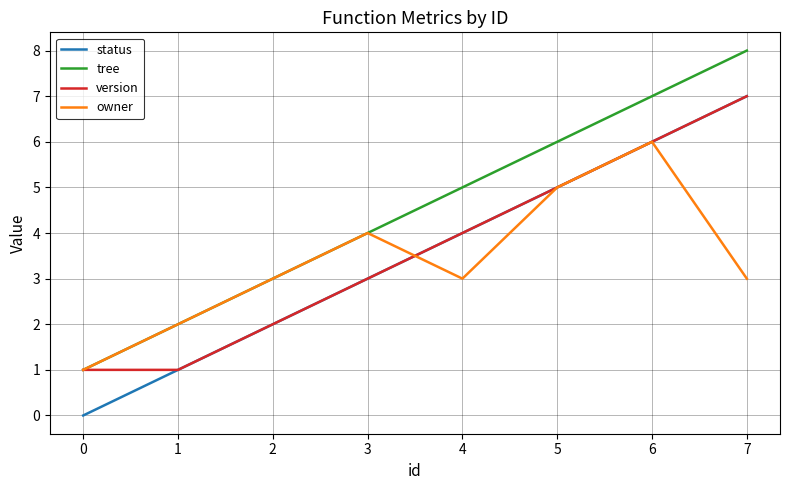

At which category does the chart reach its peak across all series?

7